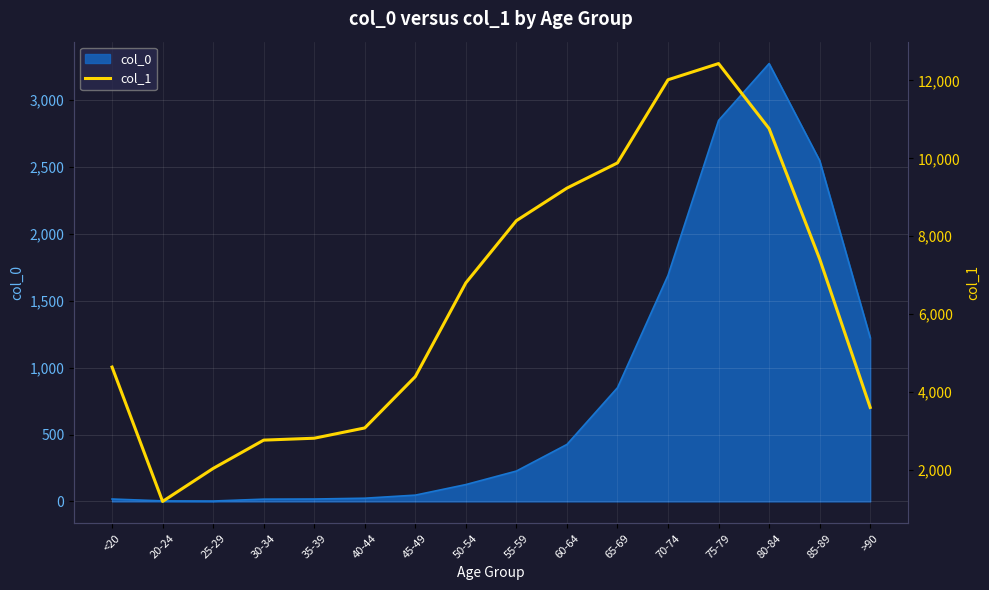

At which label does col_0 reach its peak?

80-84